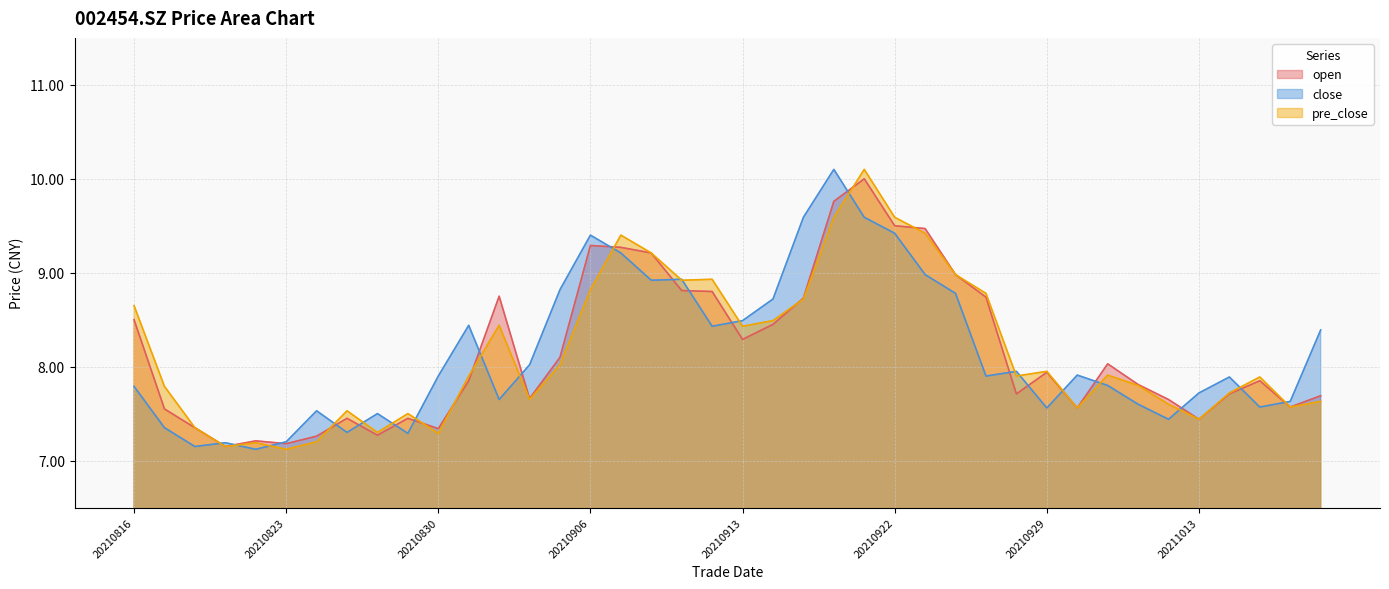

How many interior local valleys does the open series have?

10